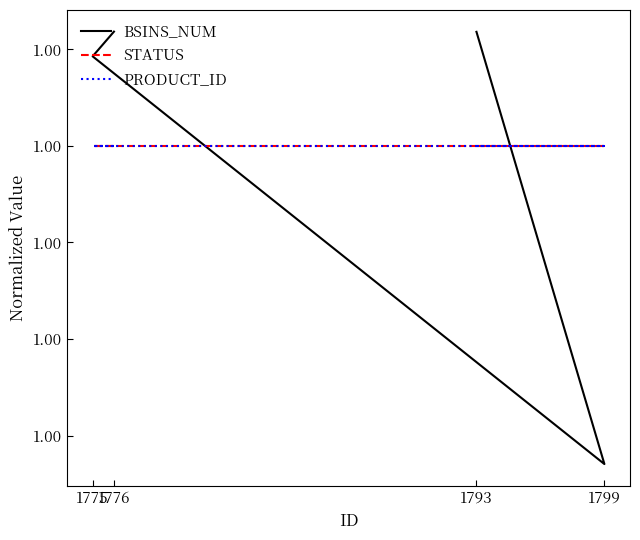

True or false: PRODUCT_ID and STATUS cross at least once.

False